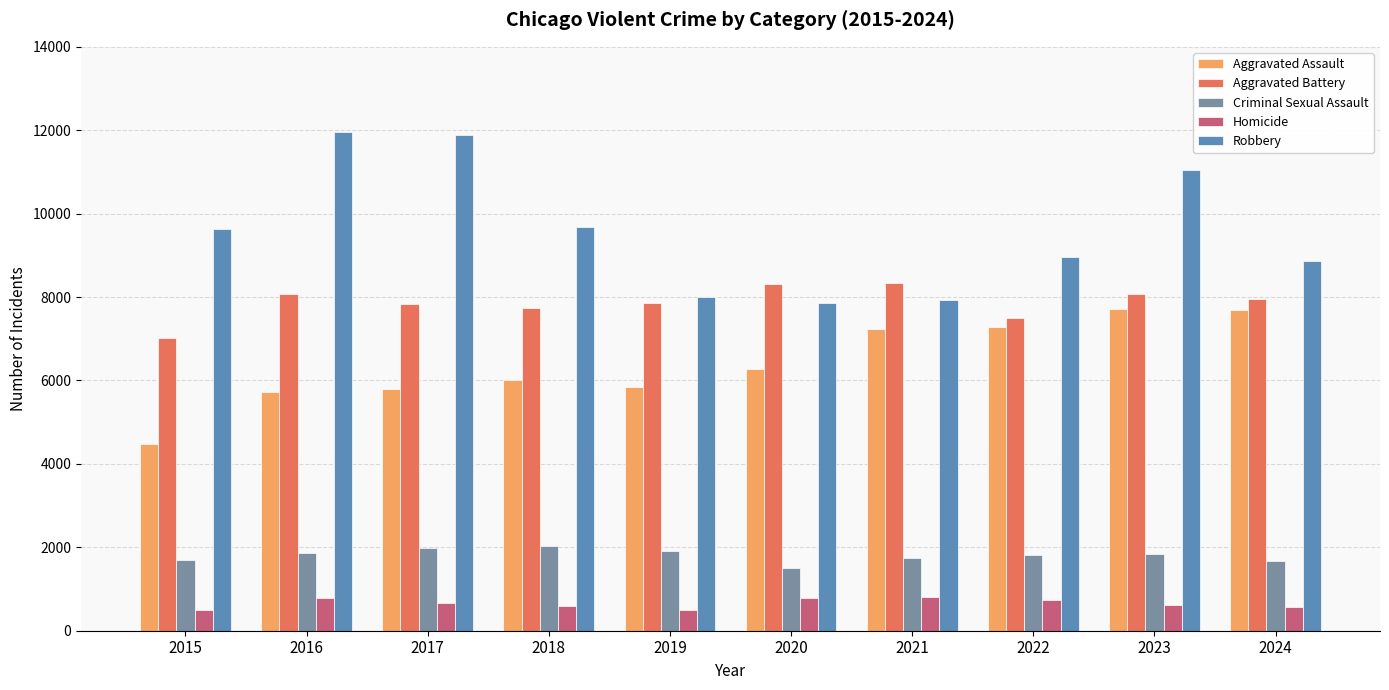

List the labels in order of Robbery value, smallest first.

2020, 2021, 2019, 2024, 2022, 2015, 2018, 2023, 2017, 2016